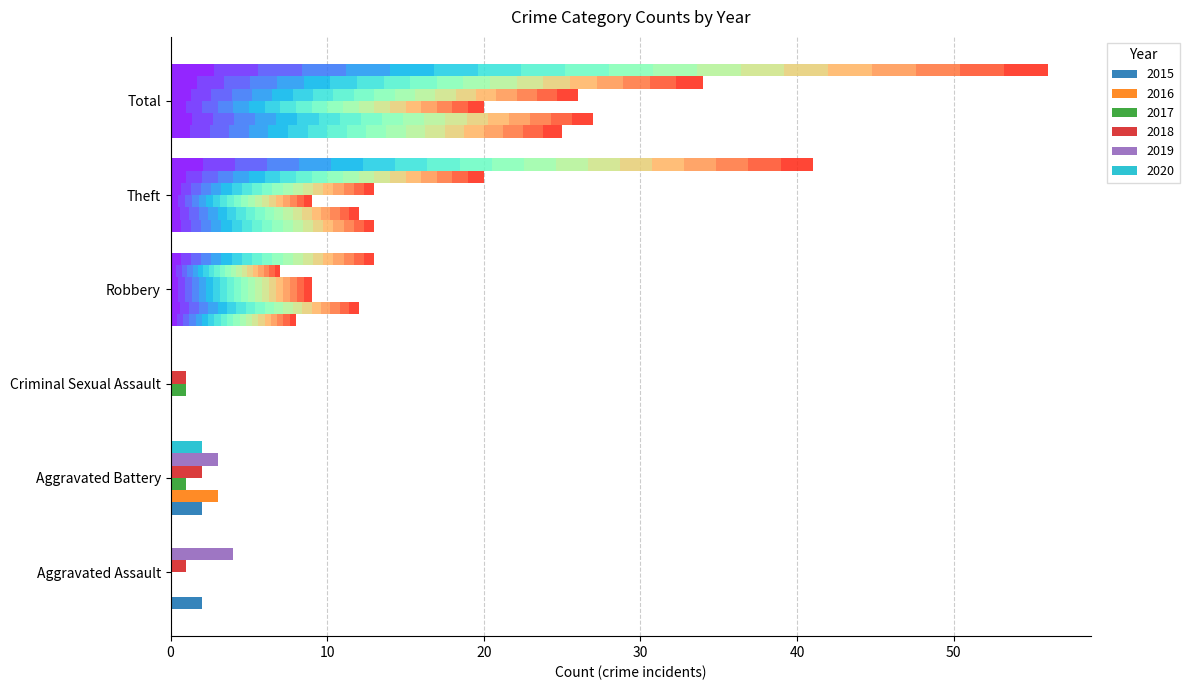

Reading left to right, extract all data points from this chart.

2015: 2	2	0	8	13	25
2016: 0	3	0	12	12	27
2017: 0	1	1	9	9	20
2018: 1	2	1	9	13	26
2019: 4	3	0	7	20	34
2020: 0	2	0	13	41	56